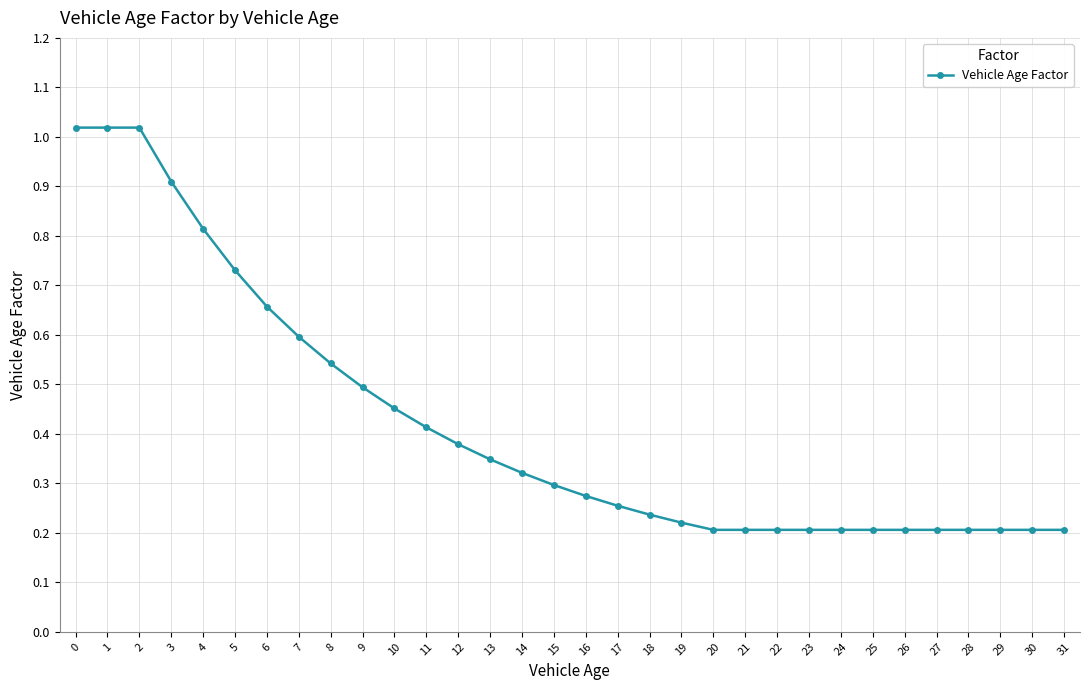

The chart shows a value of 0.6 at 7. True or false?

True